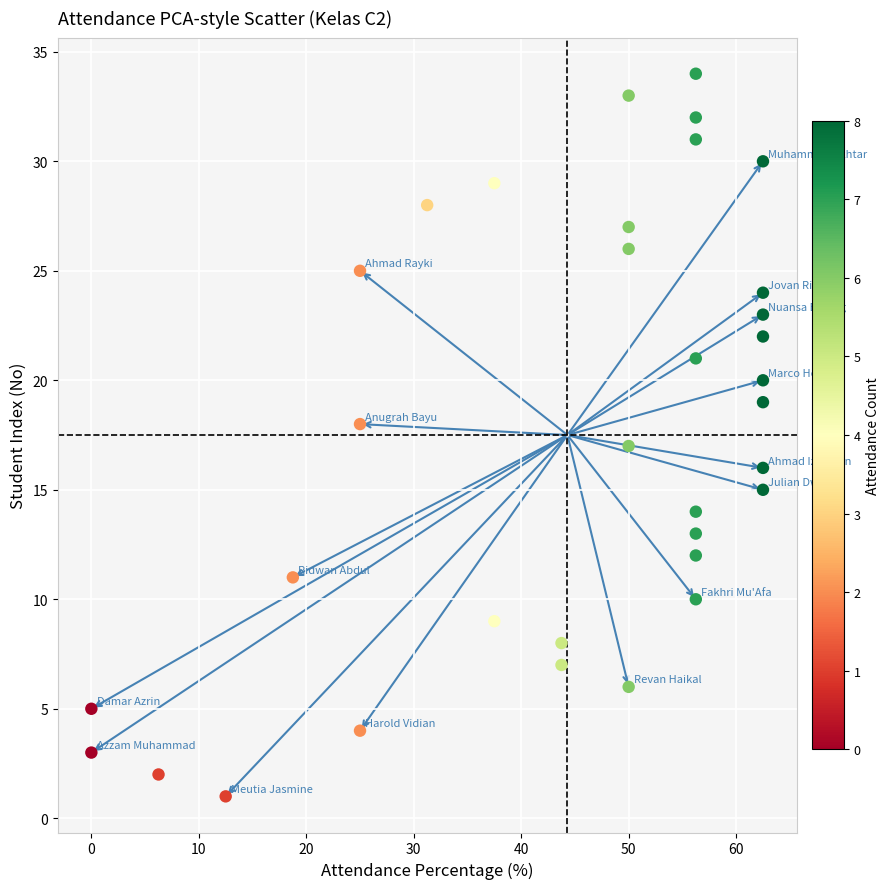

What is the range of Y values (max minus min)?

33